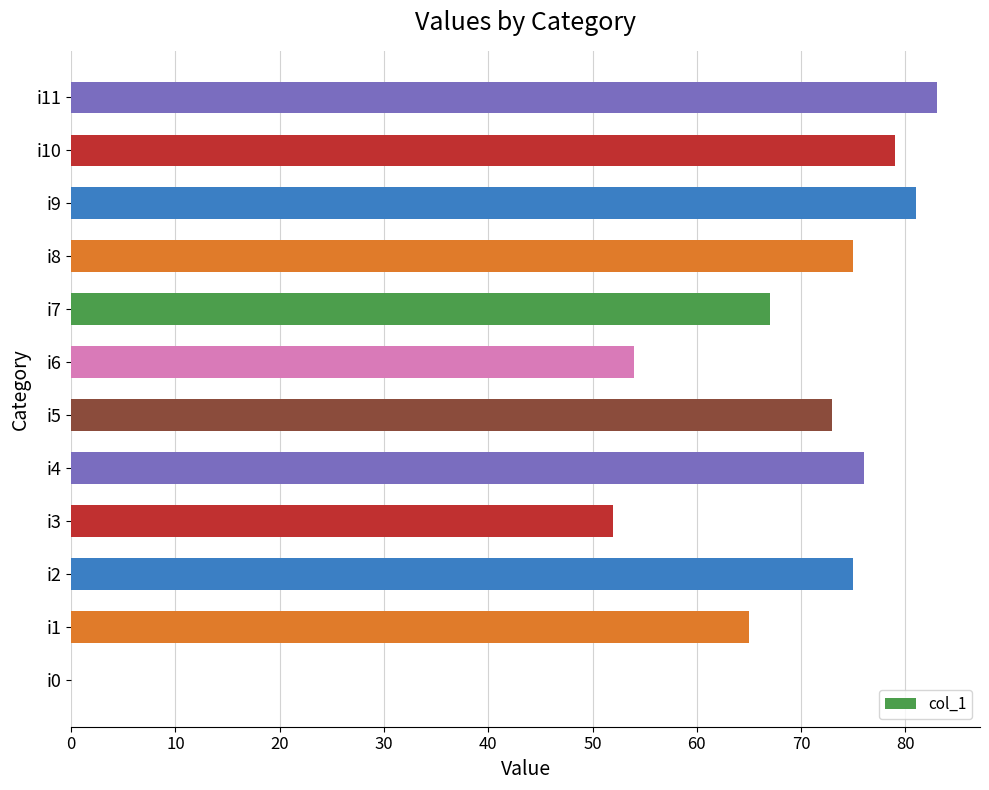

How many values are above zero?

11